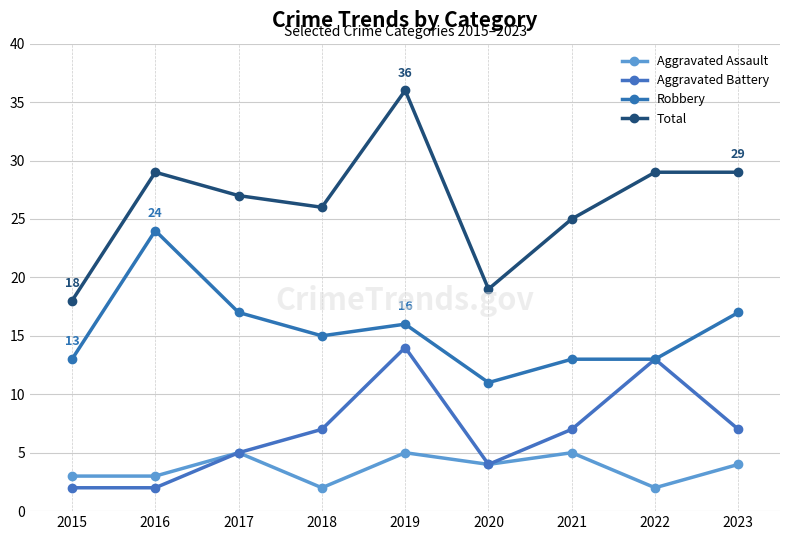

At which label is Aggravated Battery closest to 8?

2018